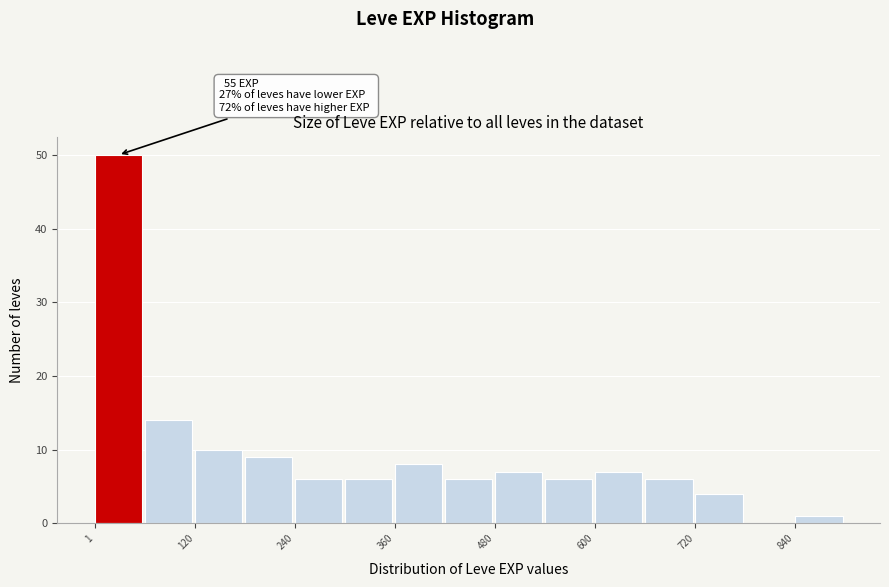

Read against the x-axis, roughly where is the centre of the tallest bar?

20